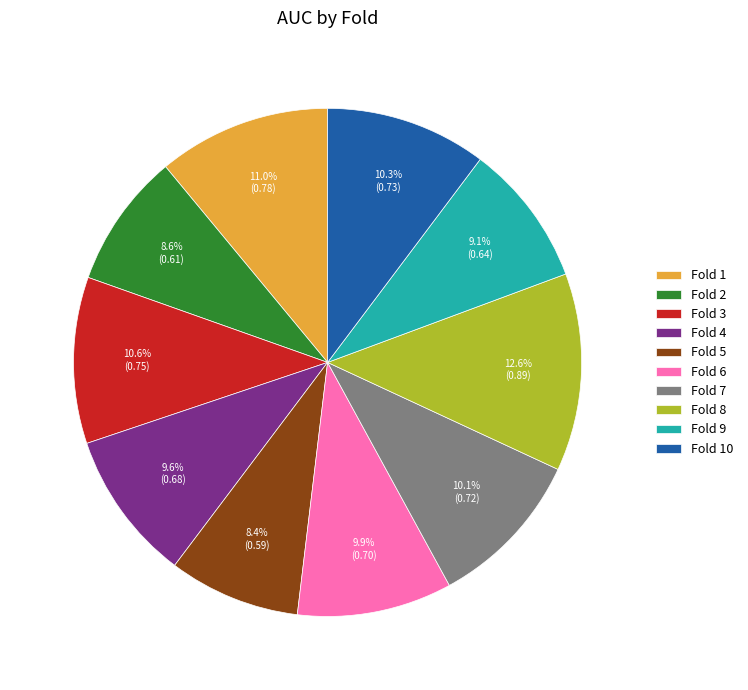

How many slices are in this pie chart?

10